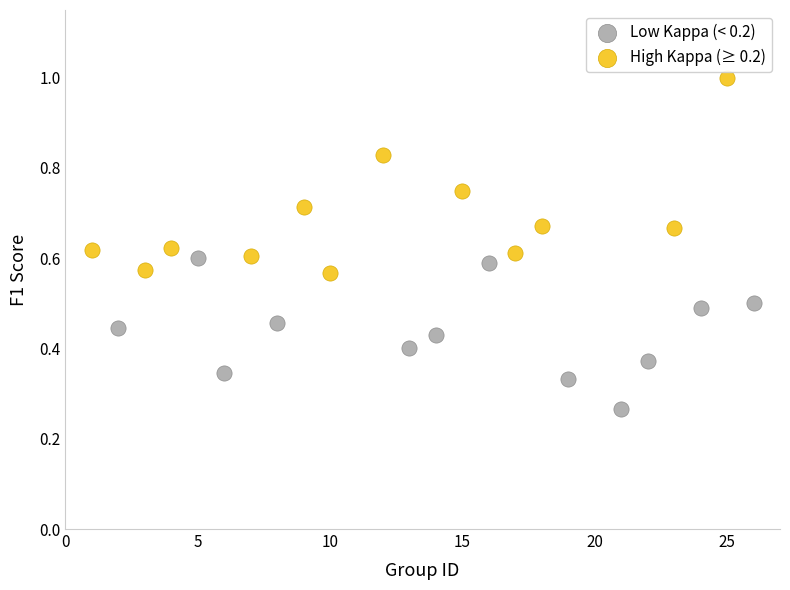

What are all the series names shown in the legend?

Low Kappa (< 0.2), High Kappa (≥ 0.2)